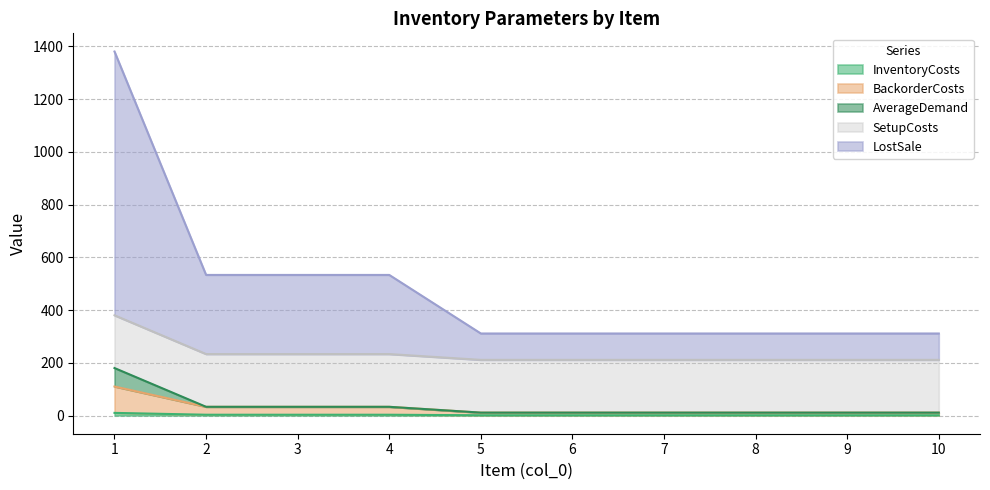

Which category has the highest value in the AverageDemand series?

1